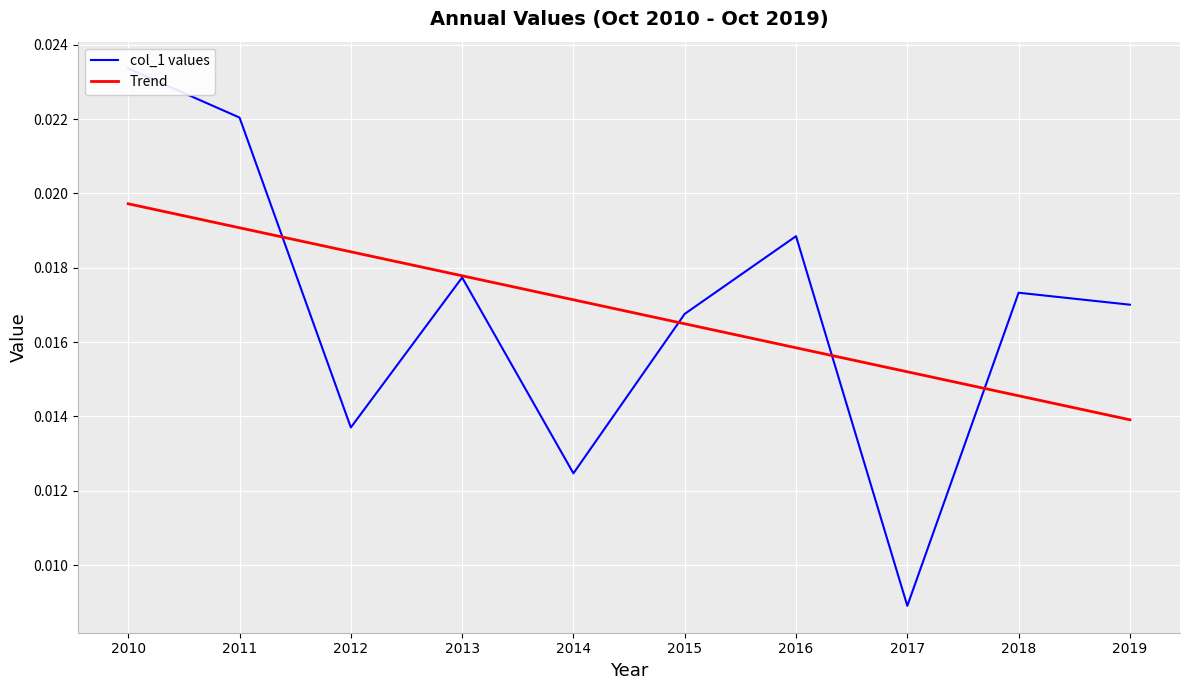

Between 2013 and 2019, which is larger?

2013